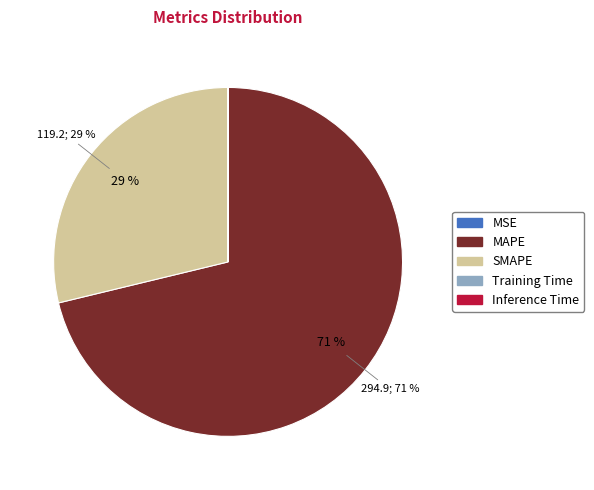

Which slice is the largest?

MAPE